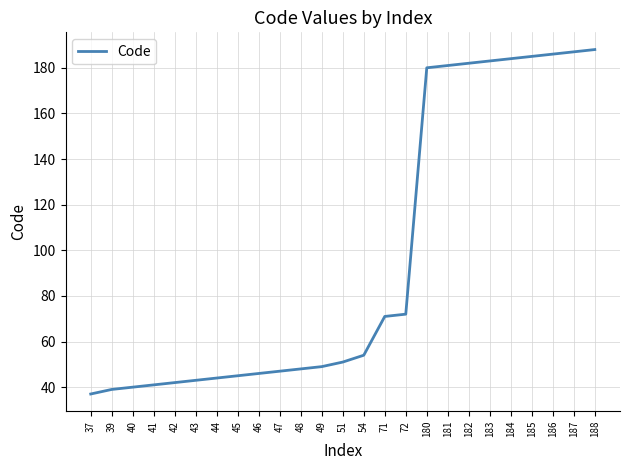

Where is the data nearest to the value 112?

72